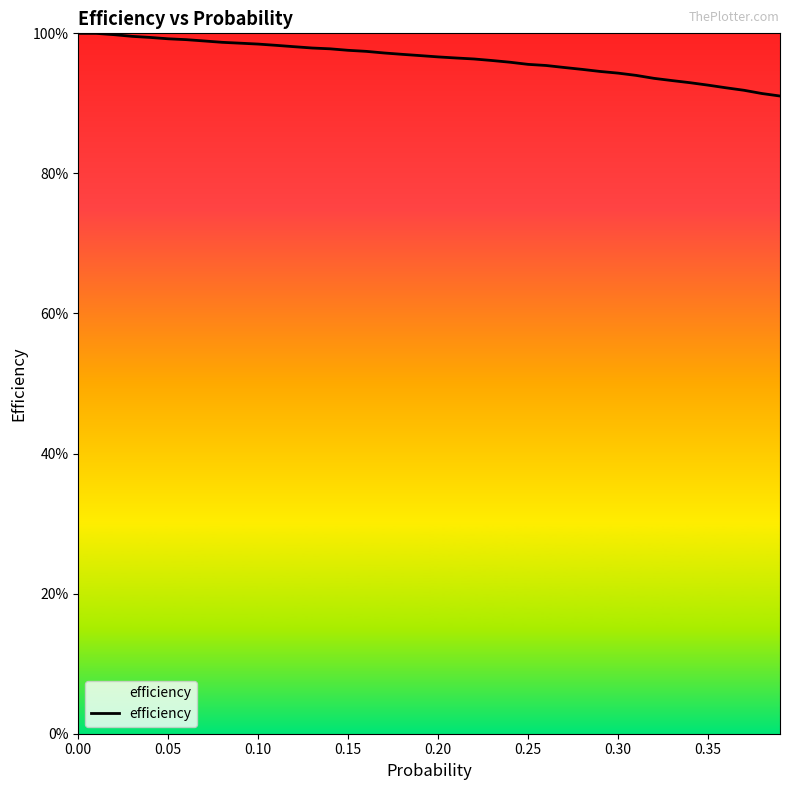

Does the chart have visible grid lines?

No